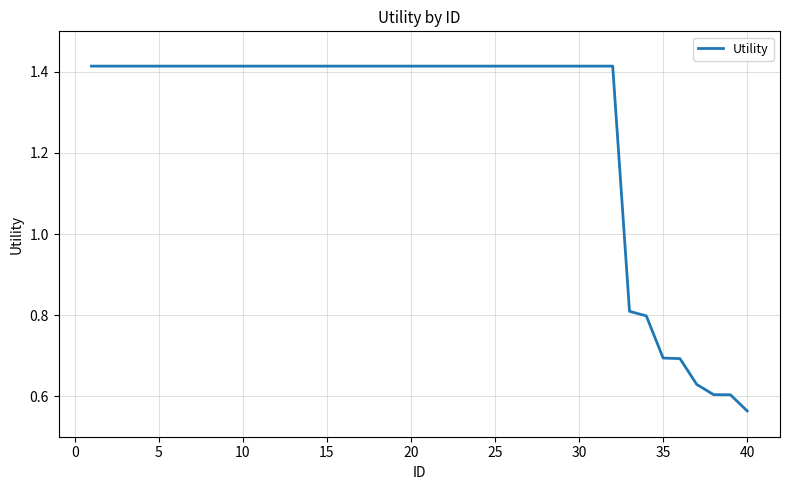

What is the difference between the maximum and minimum values?

0.9